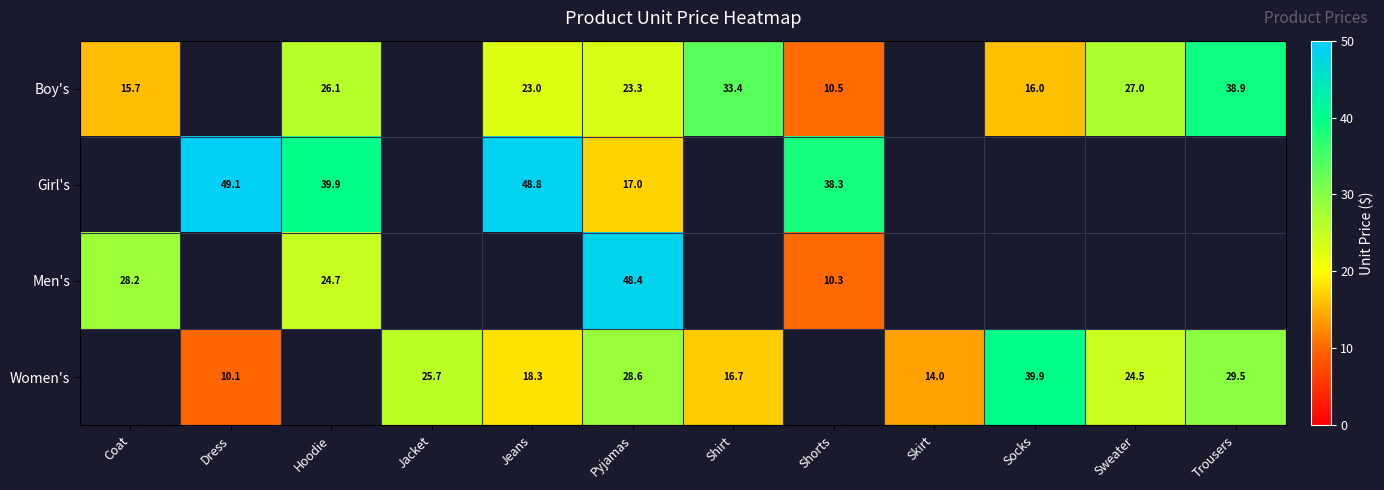

How many data points does each series have?

12